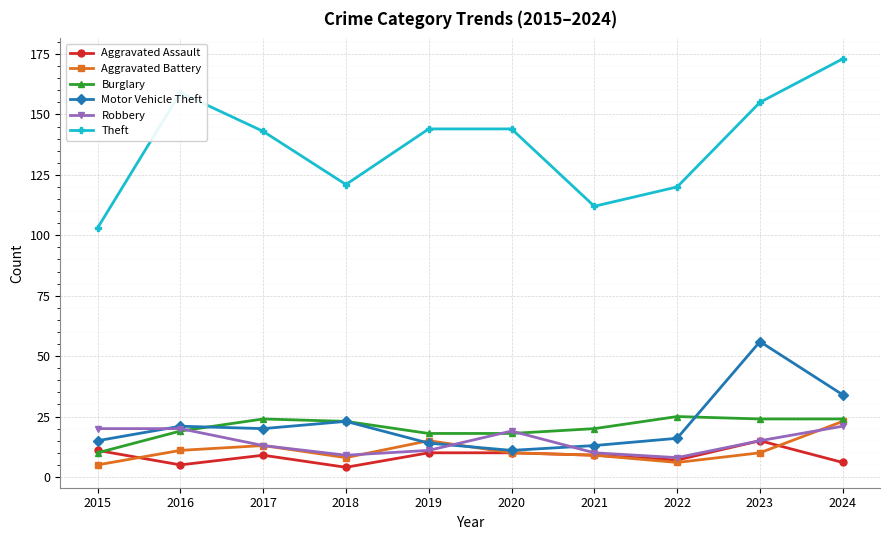

What are all the series names shown in the legend?

Aggravated Assault, Aggravated Battery, Burglary, Motor Vehicle Theft, Robbery, Theft